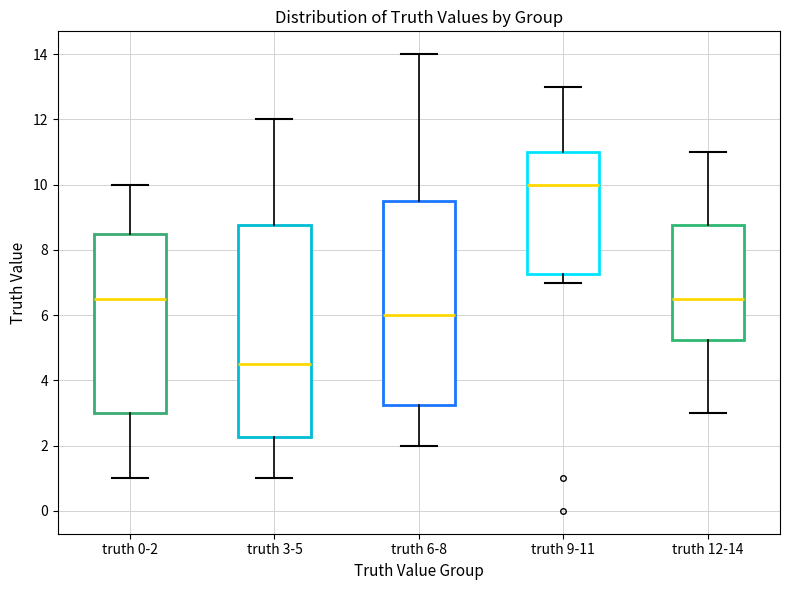

Comparing the boxes themselves (not the whiskers), which one is the tallest?

truth 3-5